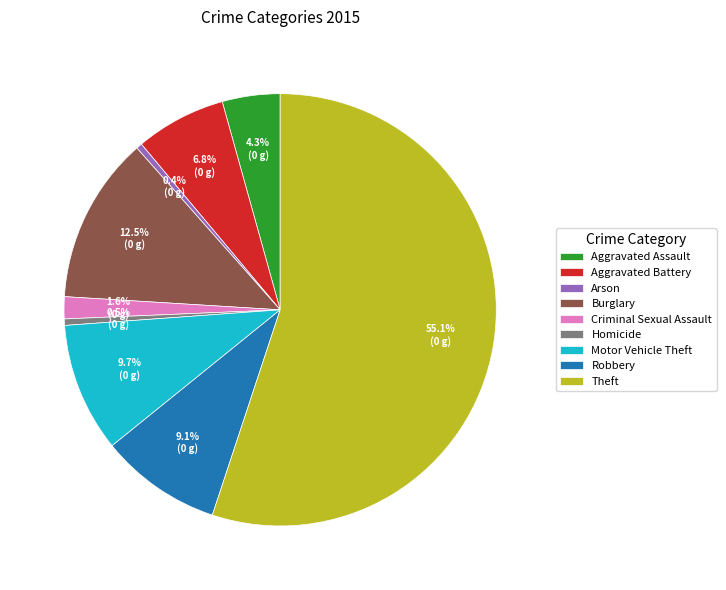

What is the ratio of the value at Criminal Sexual Assault to the value at Aggravated Assault?

0.4